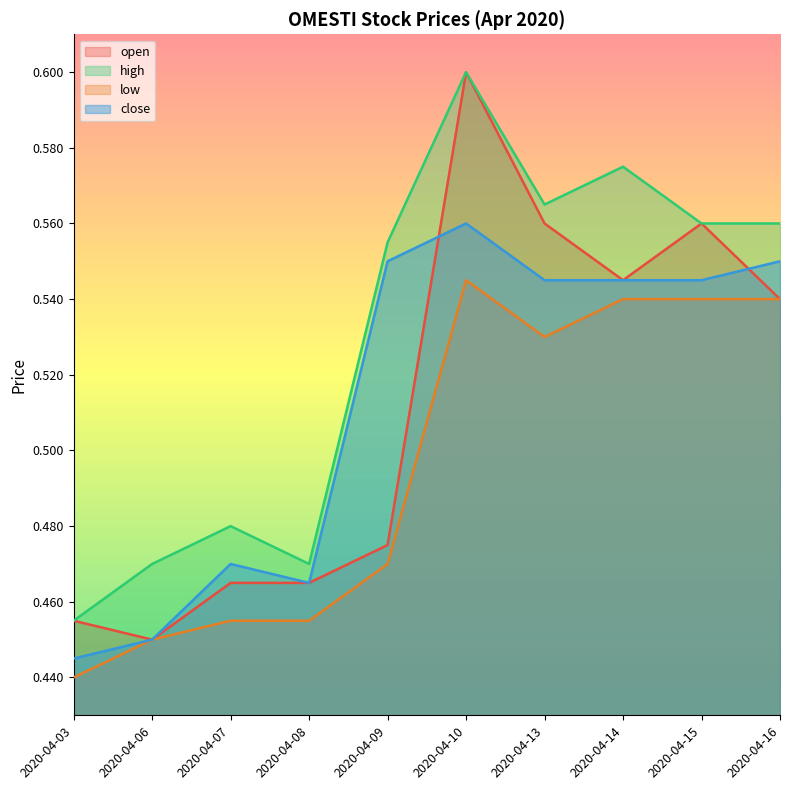

Where is the first local minimum for open?

2020-04-06